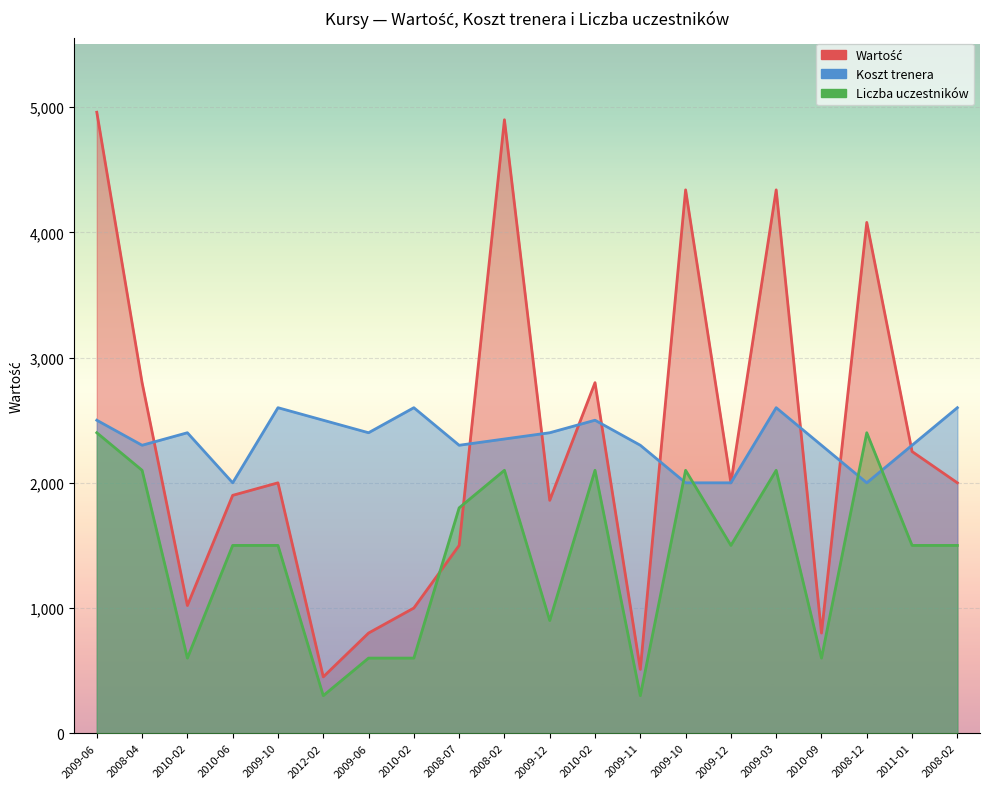

Where does the Liczba uczestników series first go above 1500?

2009-06